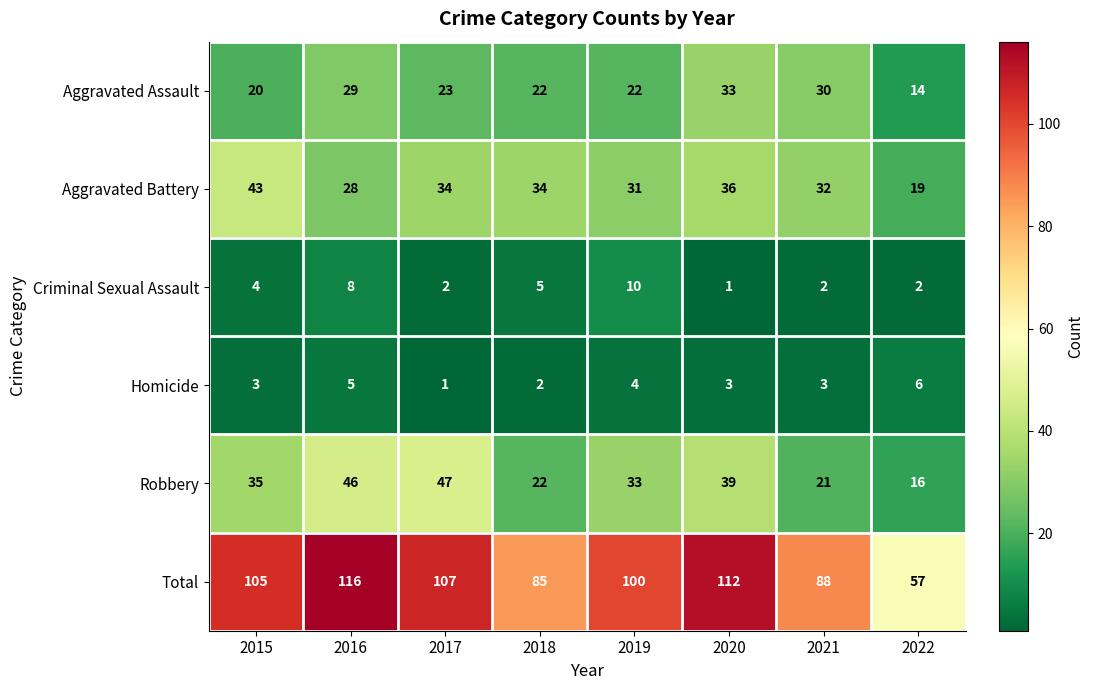

Which series changed the most between 2017 and 2020?

Aggravated Assault